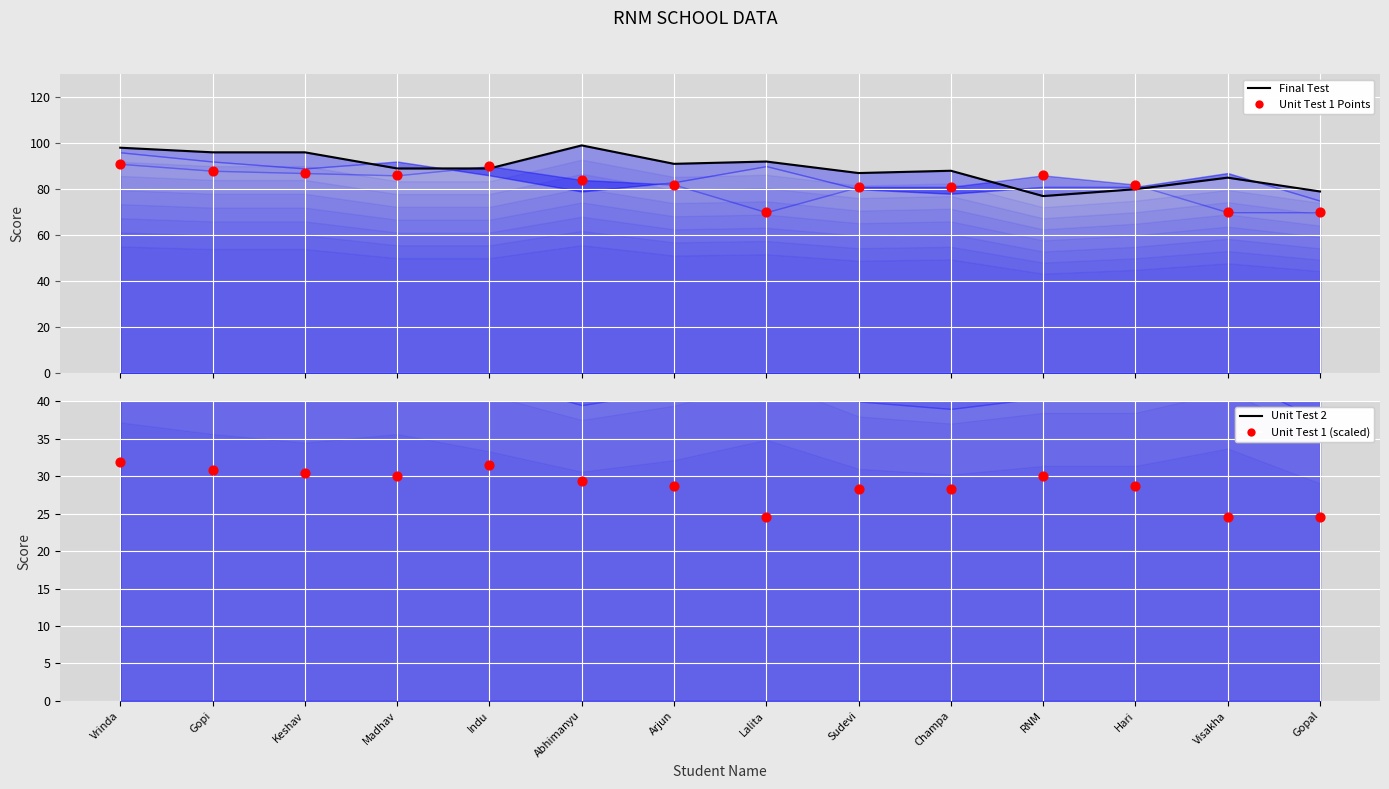

Which series has the widest spread of Y values?

Final Test Line